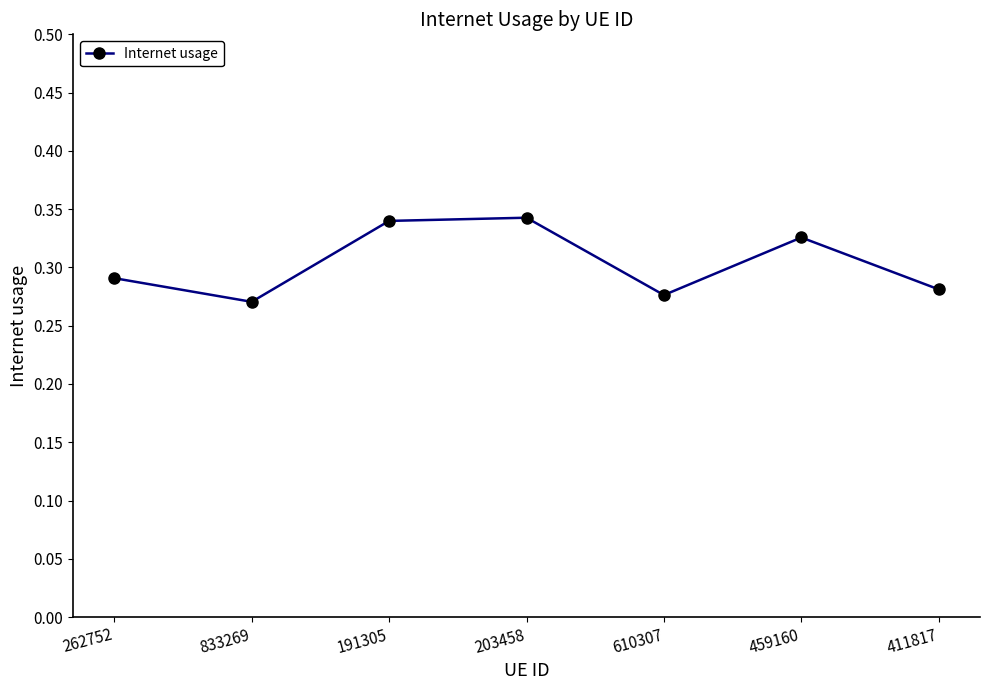

Where is the first local minimum?

833269